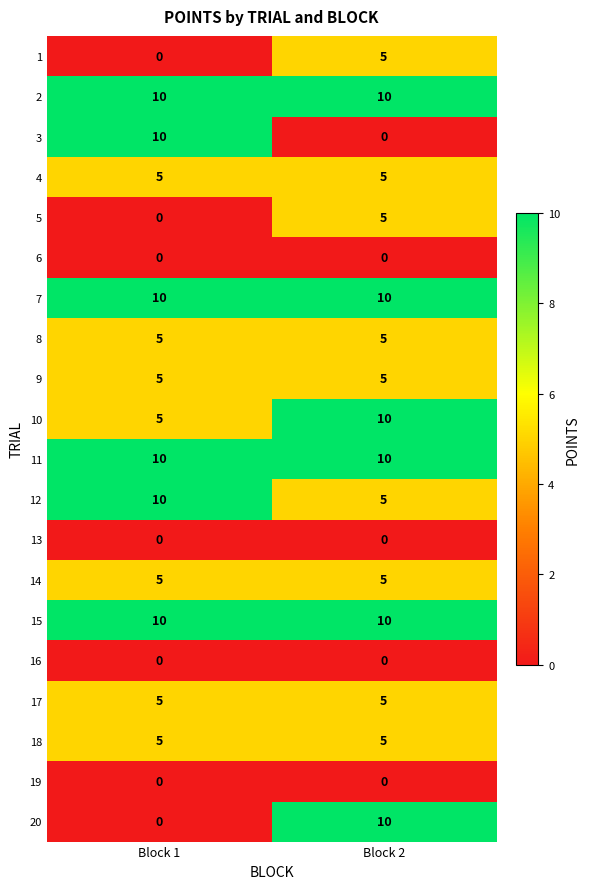

At which category is the sum across all series the highest?

Block 2